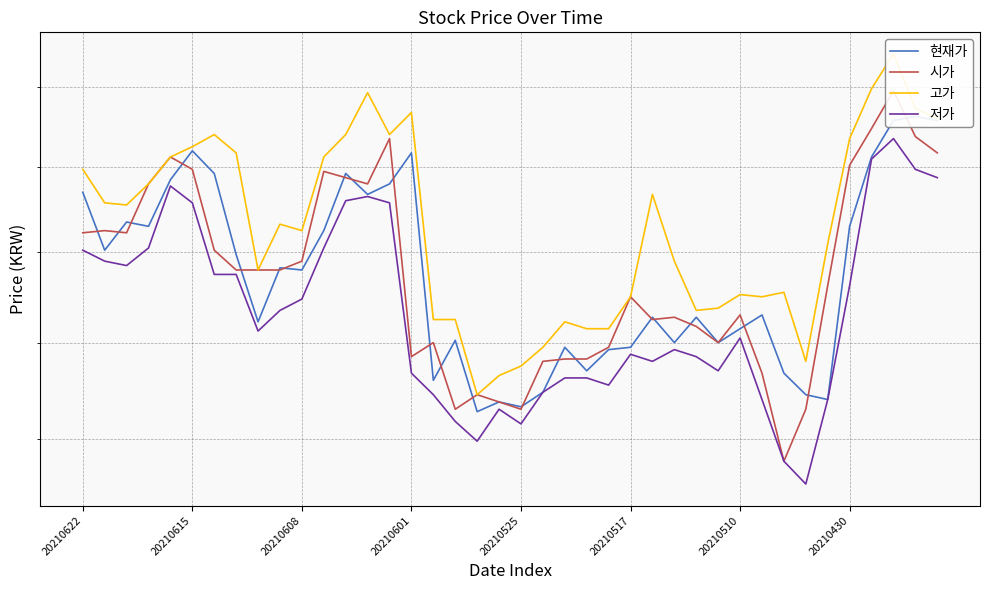

How many interior local peaks does the 저가 series have?

7